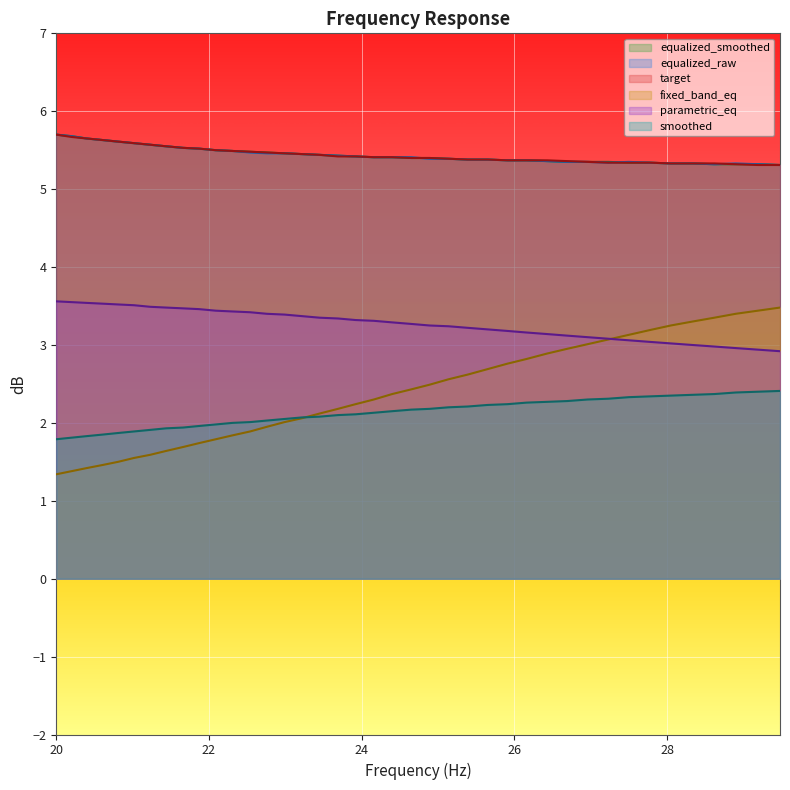

Count the number of data series in this chart.

6